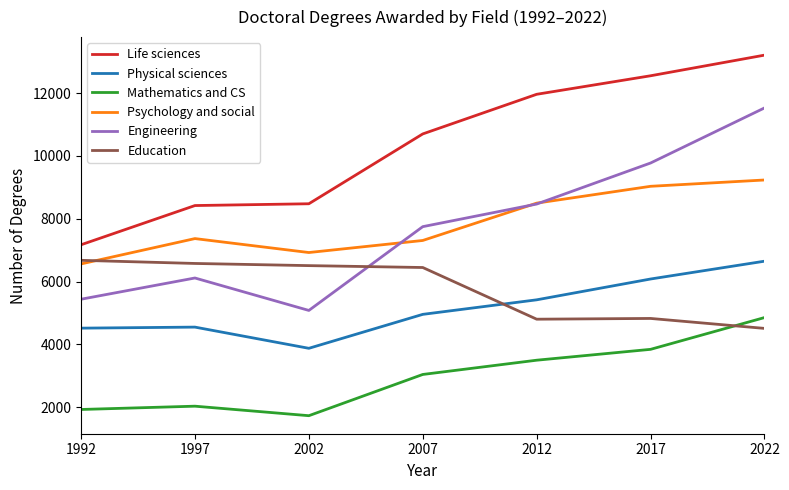

Rank the categories by Engineering value from highest to lowest.

2022, 2017, 2012, 2007, 1997, 1992, 2002